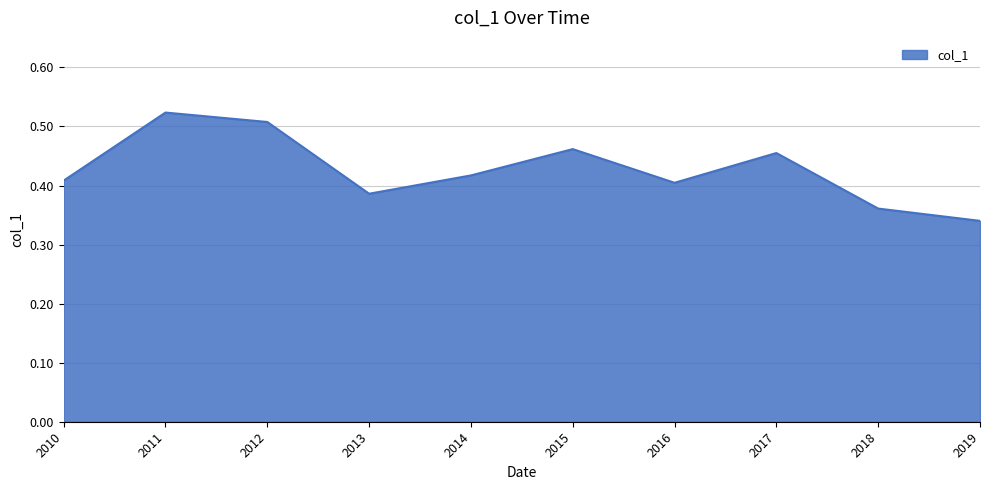

The value at 2016 is 0.4. True or false?

True